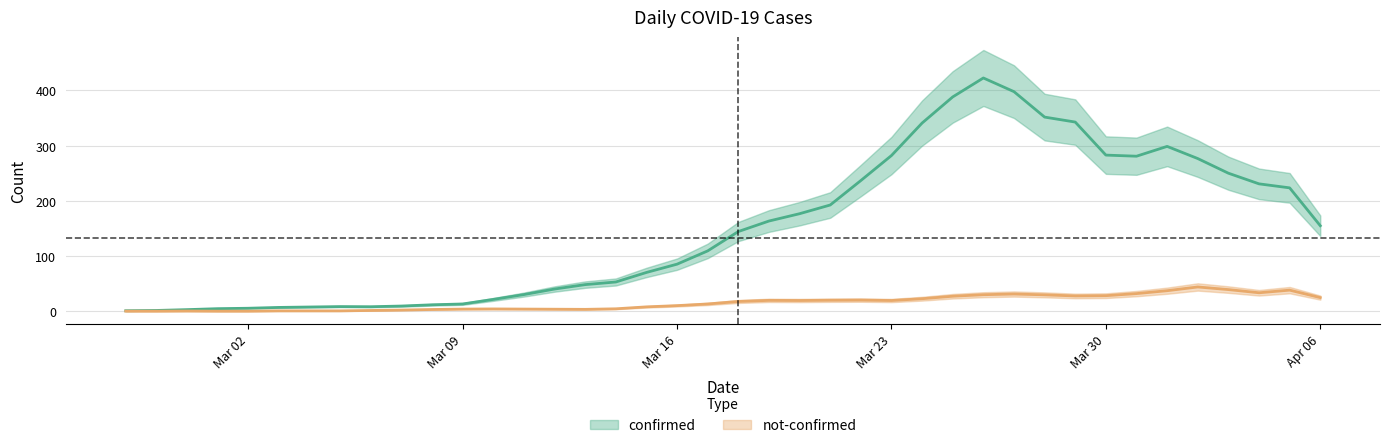

Between 2020-03-10 and 2020-04-03, which is larger?

2020-04-03